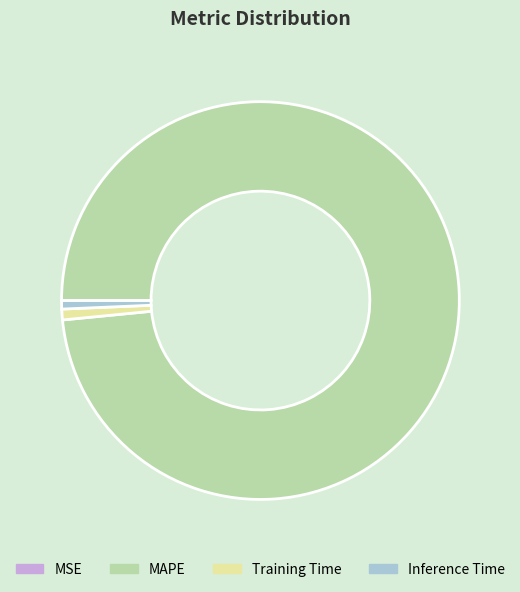

What is the largest slice in the pie chart?

MAPE